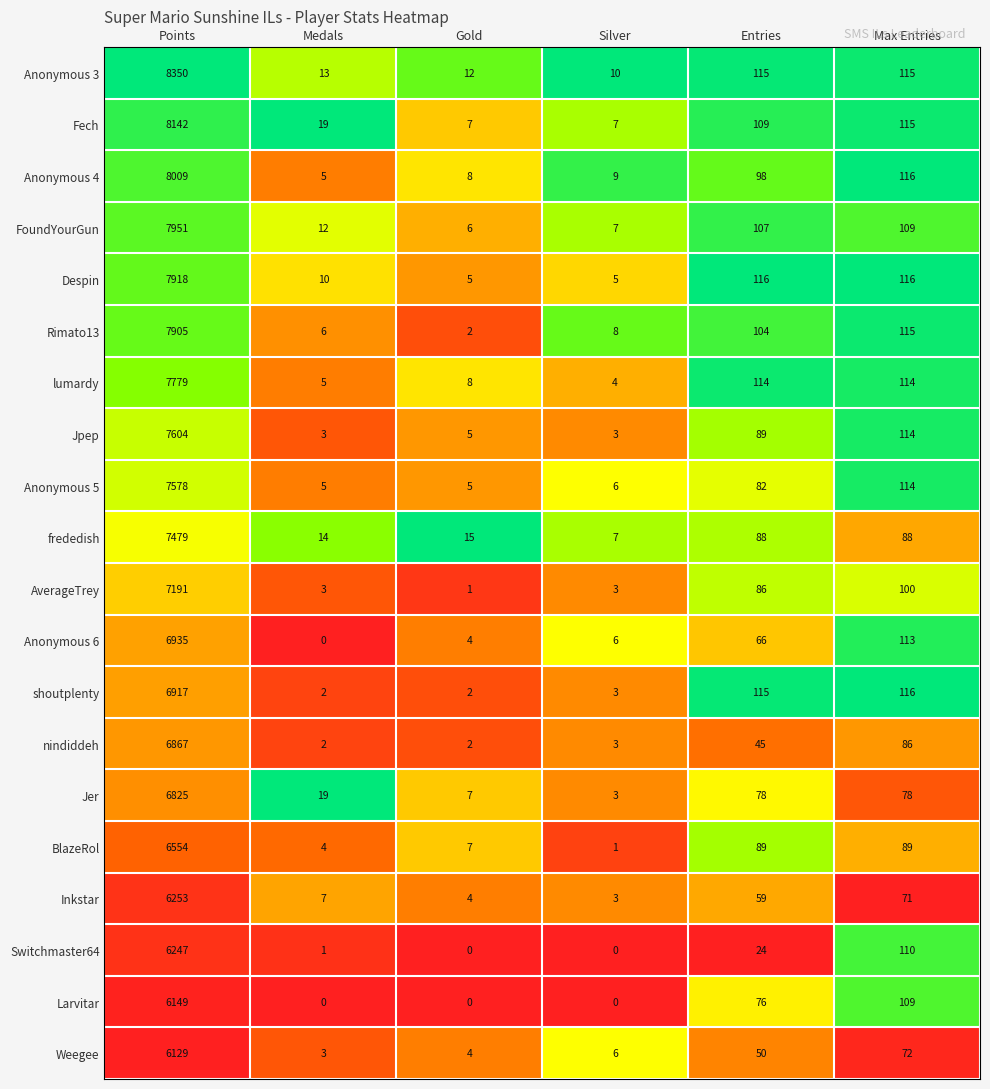

Which series has the widest spread of values?

Anonymous 3